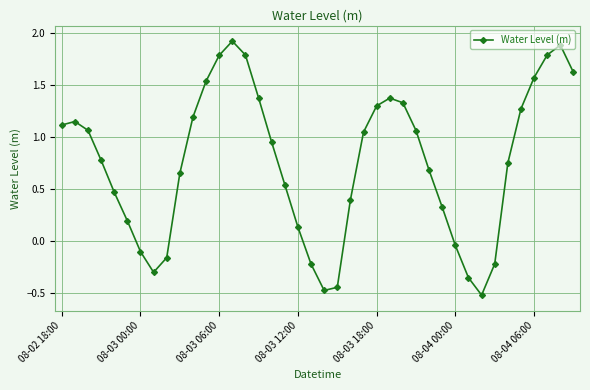

What is the smallest value displayed?

-0.5